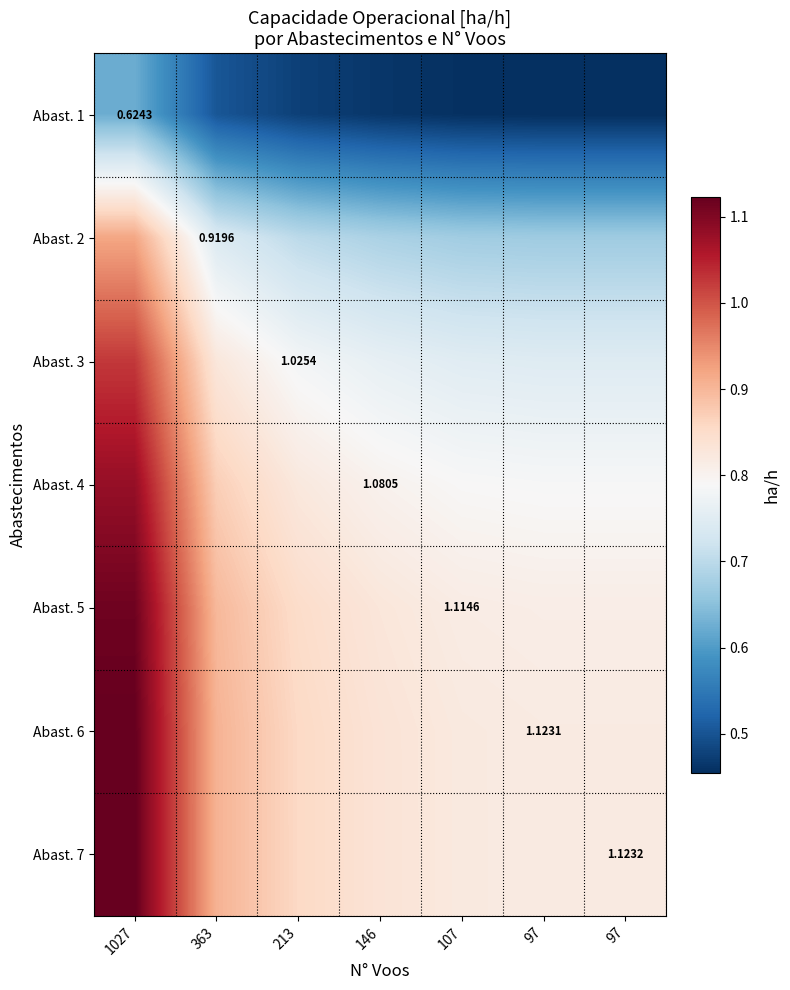

What is the total value across all series at 1027?

7.0